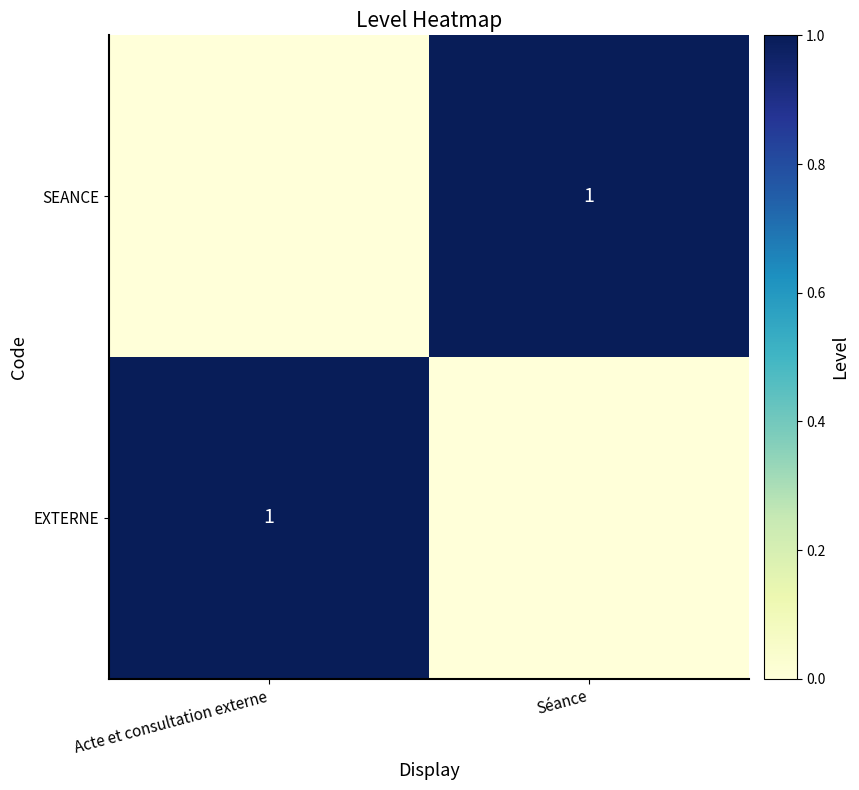

The SEANCE series shows 1 at Séance. True or false?

True